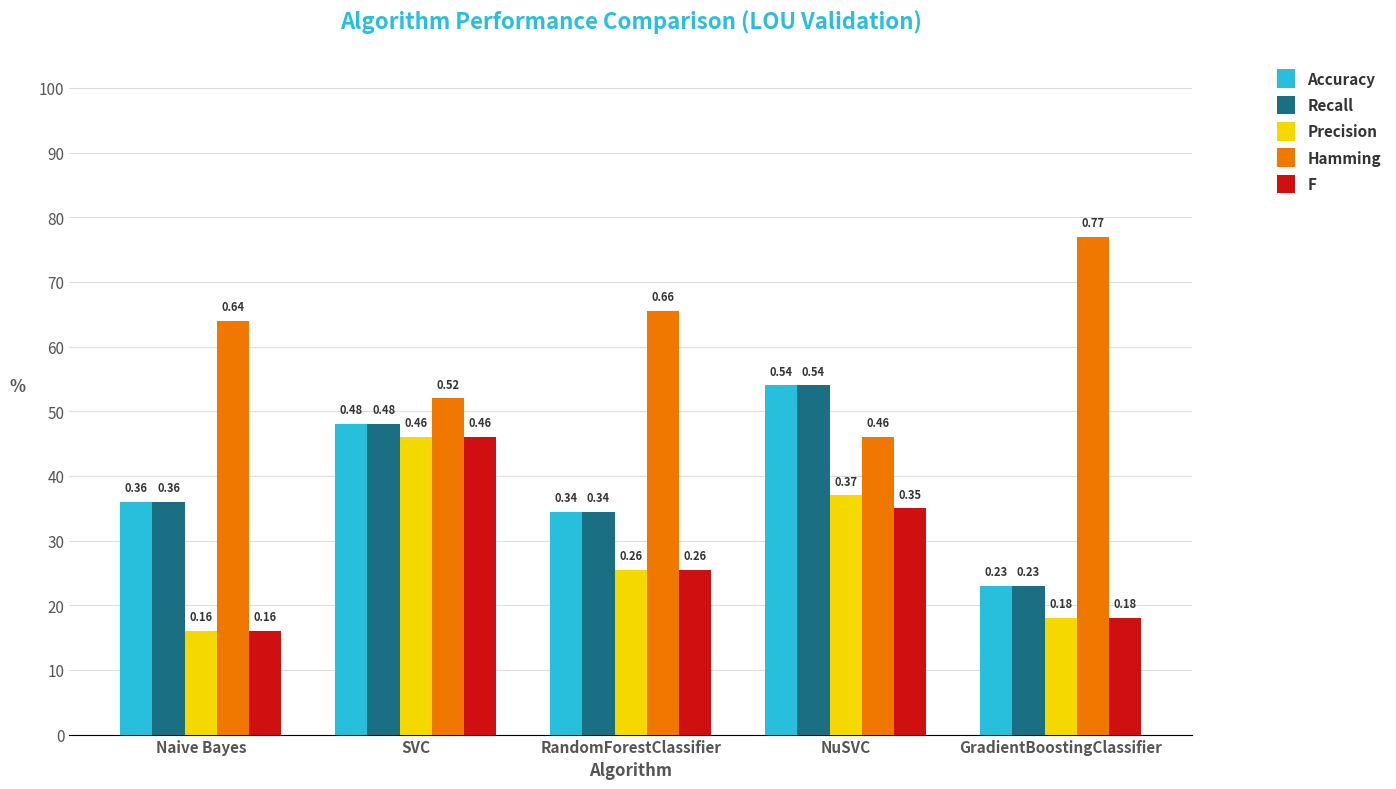

What are all the series names shown in the legend?

Accuracy, Recall, Precision, Hamming, F